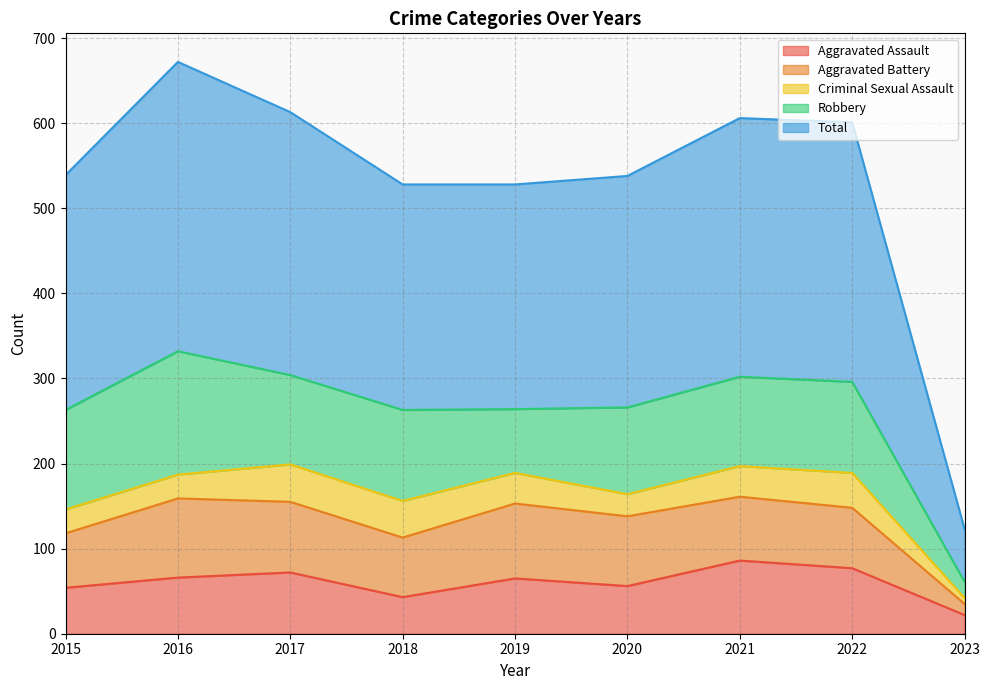

The value of Criminal Sexual Assault at 2017 is 27. True or false?

False